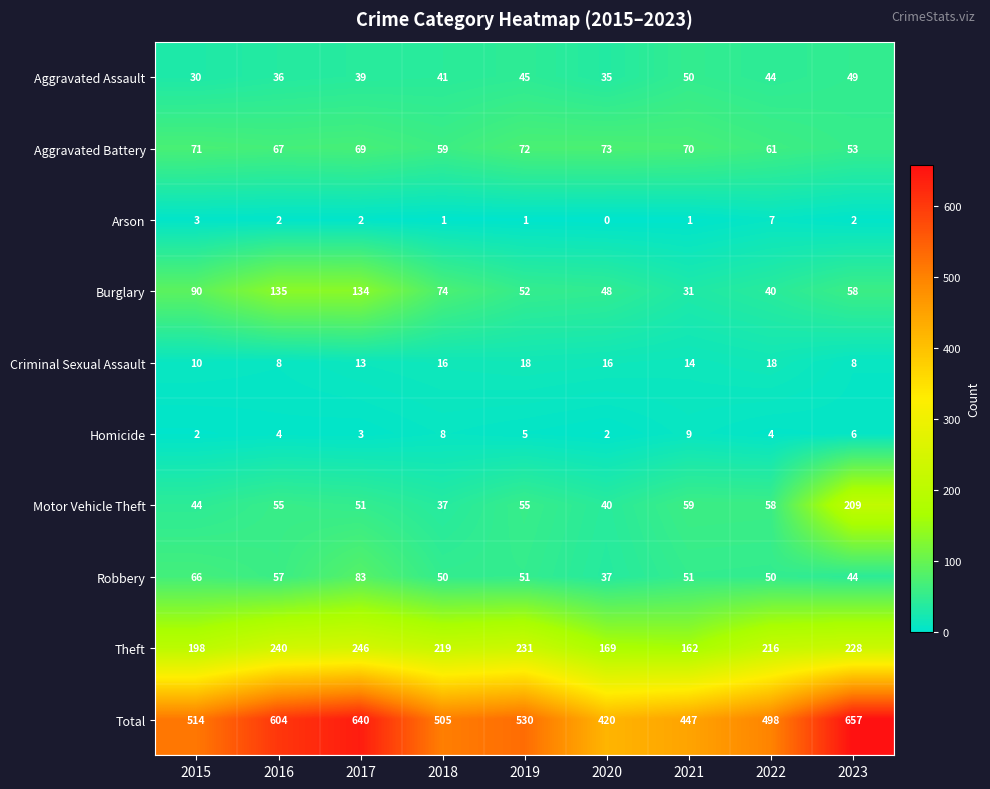

Which series has the largest range (max minus min)?

Total